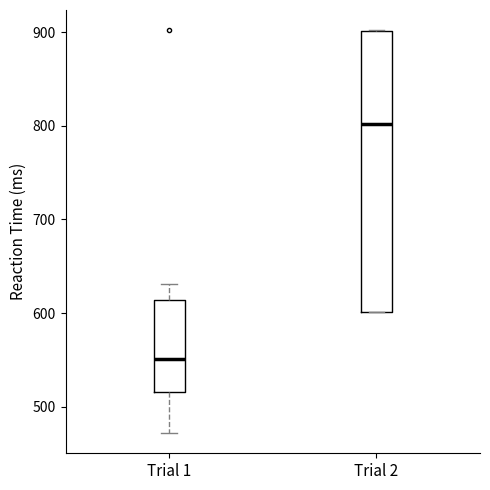

Which box has the lowest median line?

Trial 1